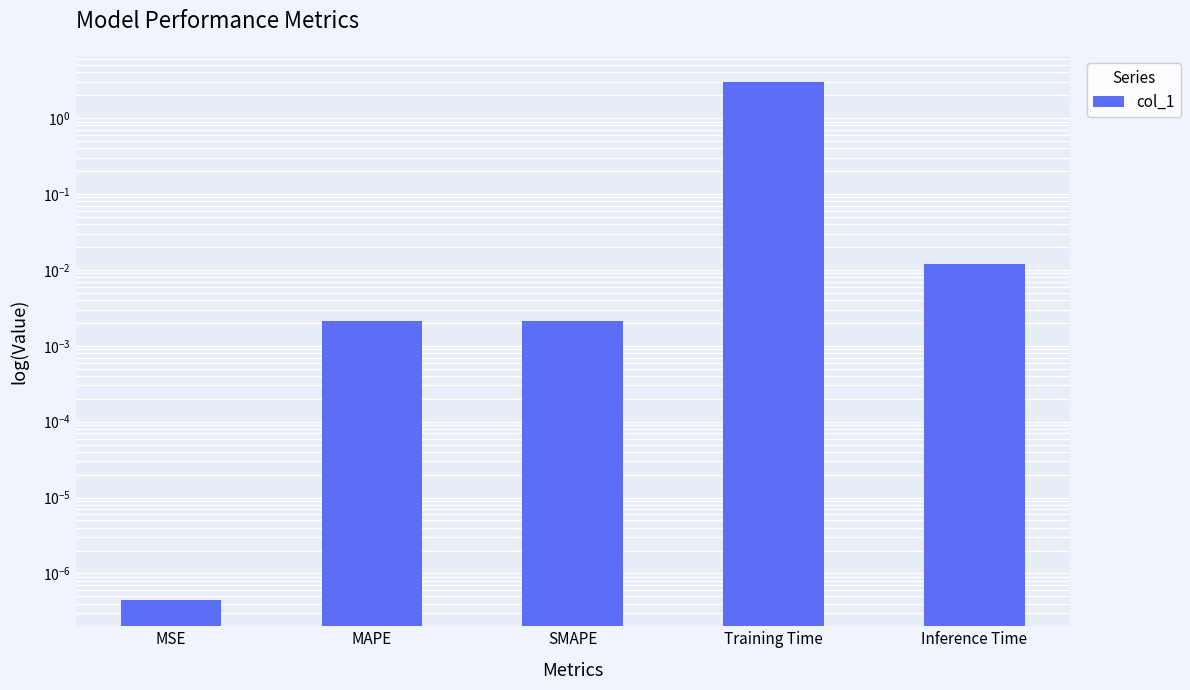

Reading right to left, list all the values displayed in this chart.

Inference Time=0.0	Training Time=3.0	SMAPE=0.0	MAPE=0.0	MSE=0.0